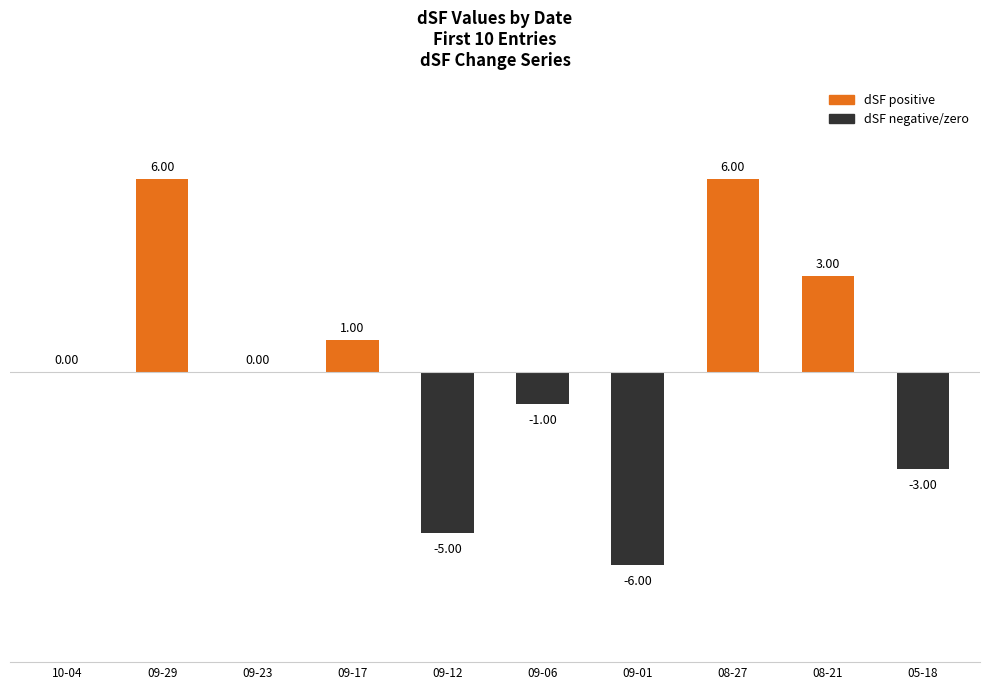

Read the value at 09-29.

6